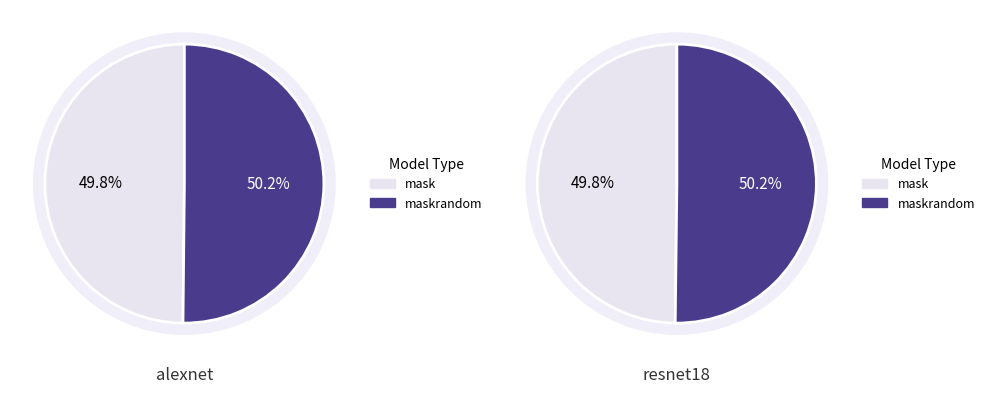

To the nearest percent, what portion does maskrandom represent?

50%